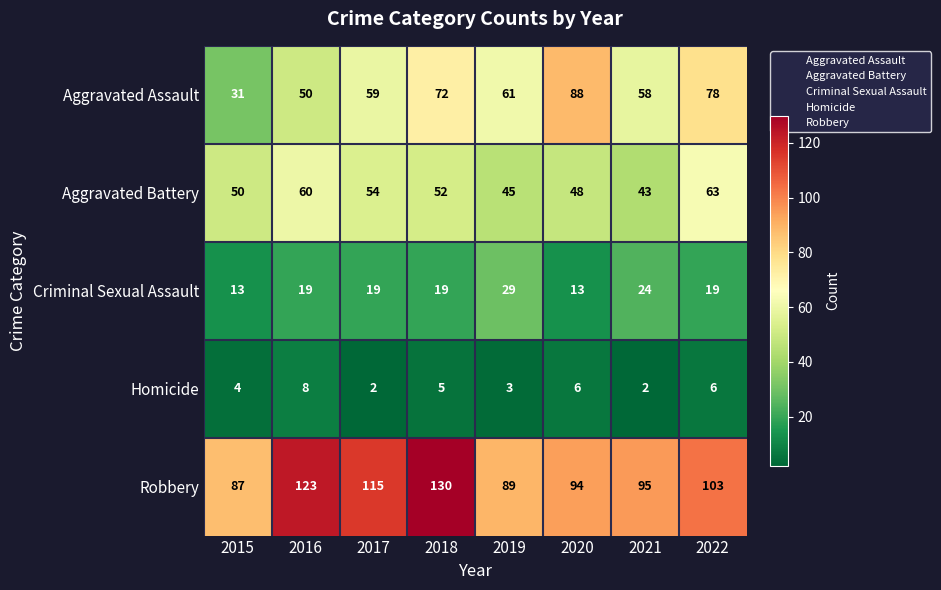

At which label does Homicide first exceed 5?

2016